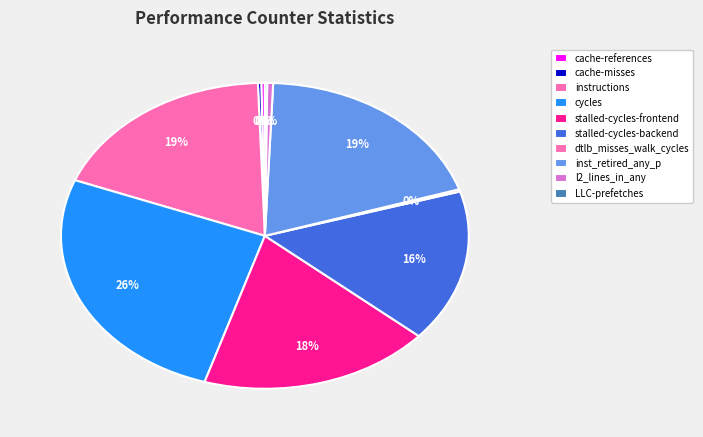

Is the sum of dtlb_misses_walk_cycles and l2_lines_in_any greater than half?

No